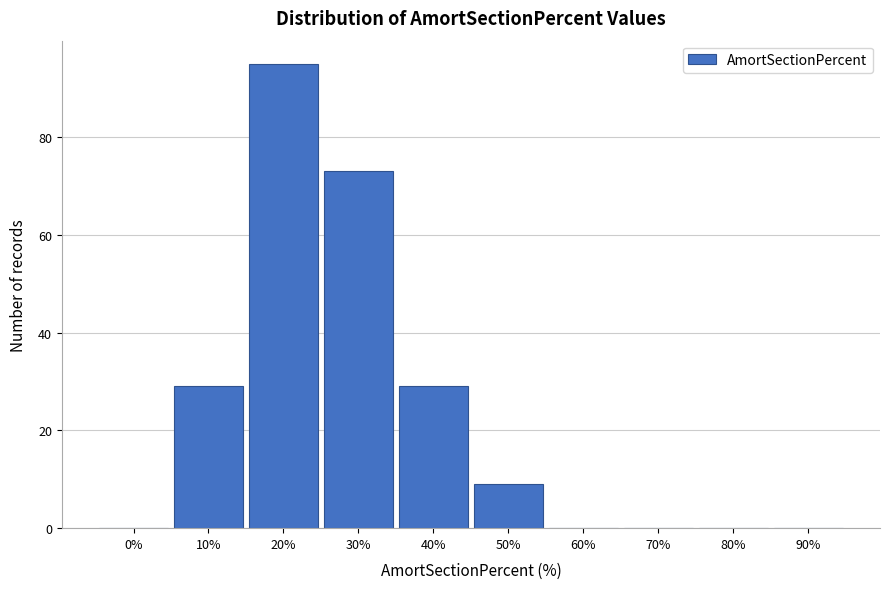

Reading left to right, what are all the values shown in this chart?

0%=0	10%=29	20%=95	30%=73	40%=29	50%=9	60%=0	70%=0	80%=0	90%=0